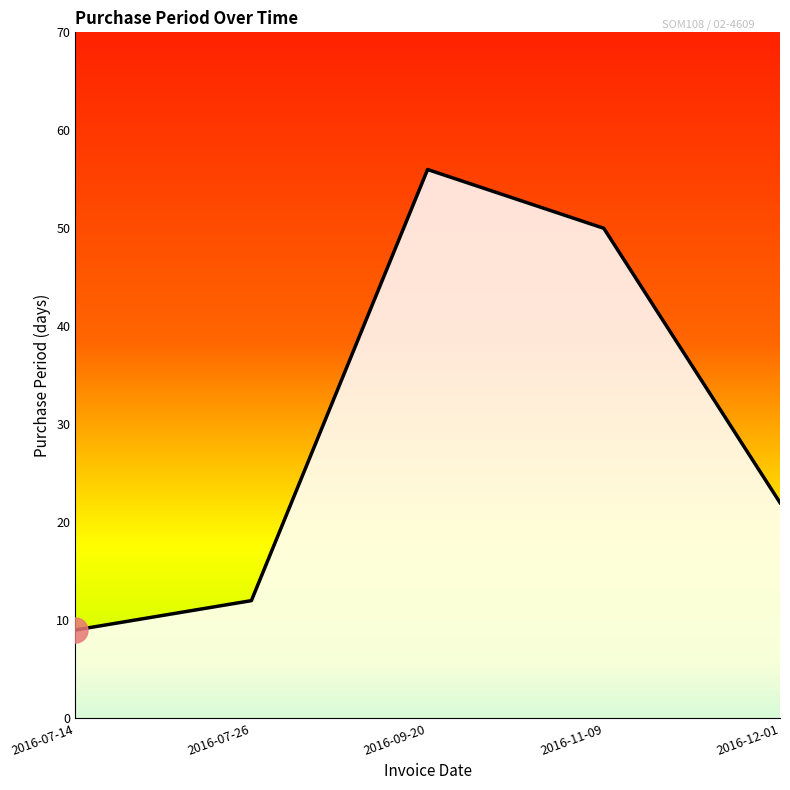

Reading right to left, what are all the values shown in this chart?

22	50	56	12	9